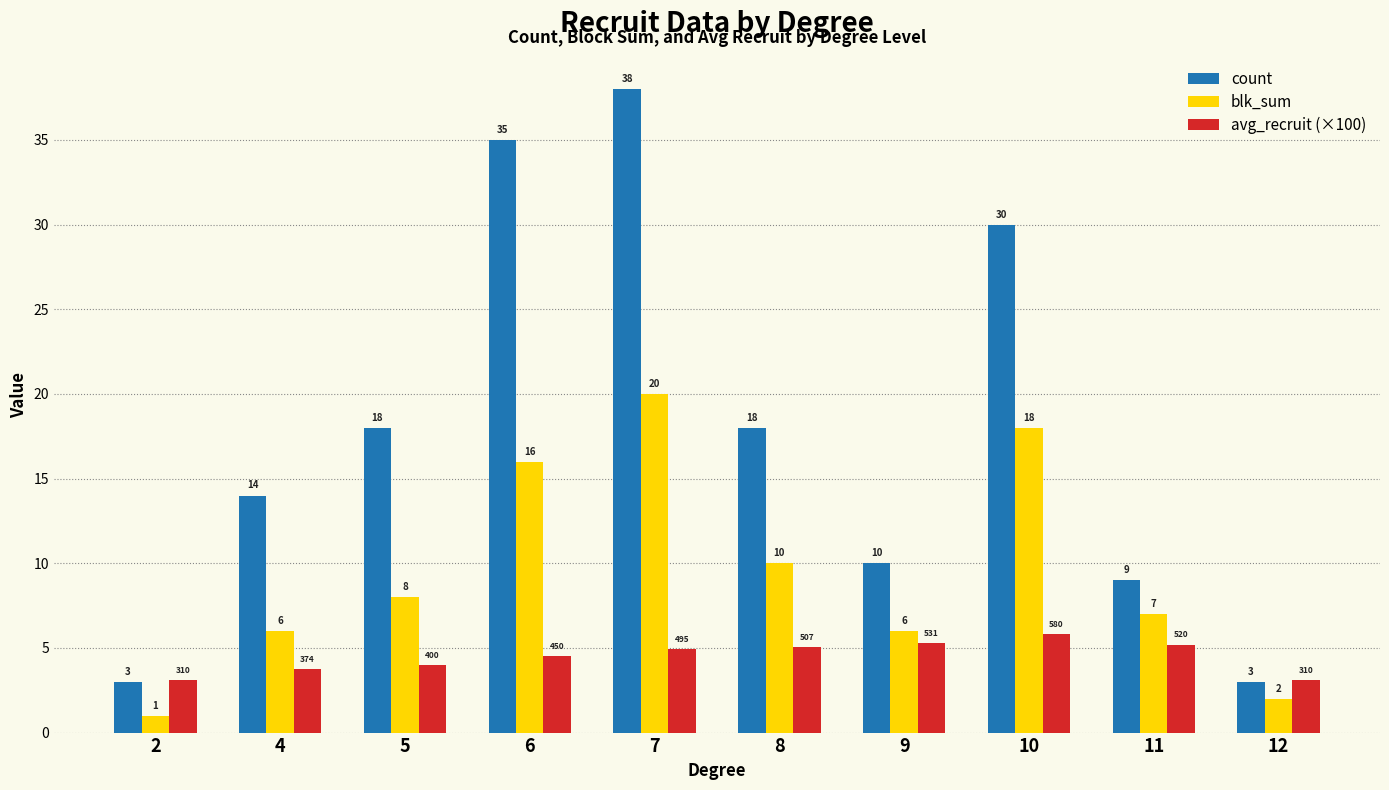

What is the spread (max minus min) of values at 2?

2.1